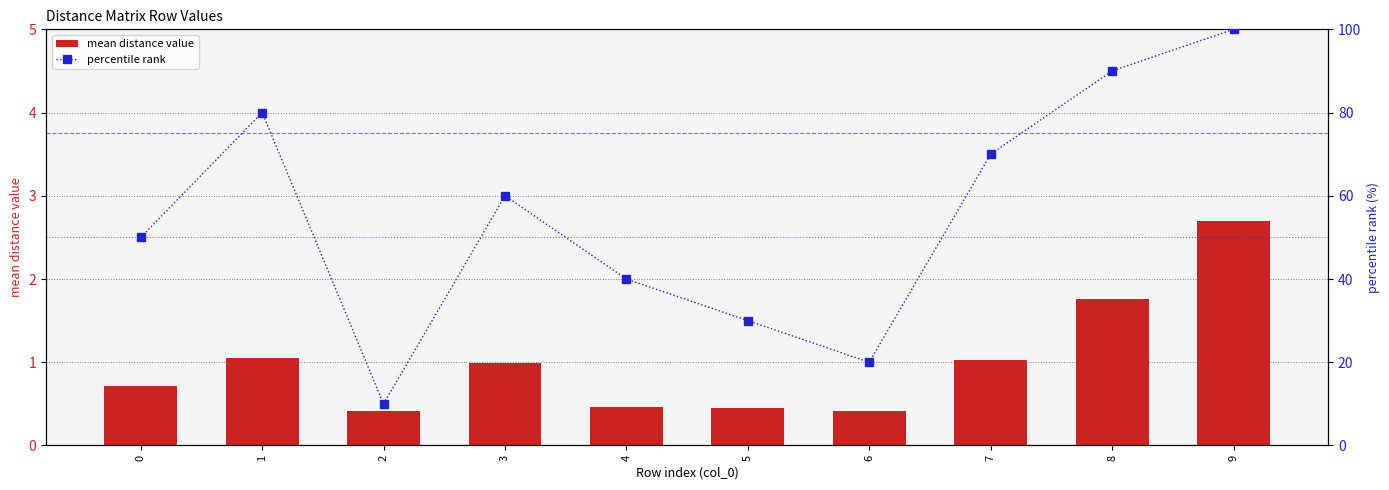

What is the difference between the percentile rank values at 3 and 6?

40.0